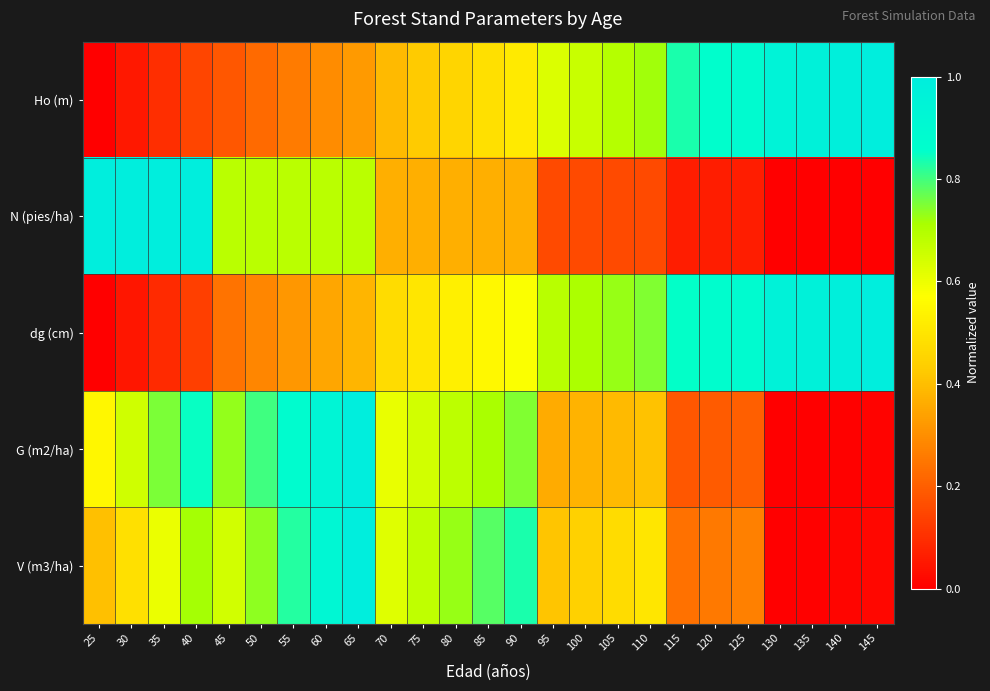

How many categories are shown in the chart?

25